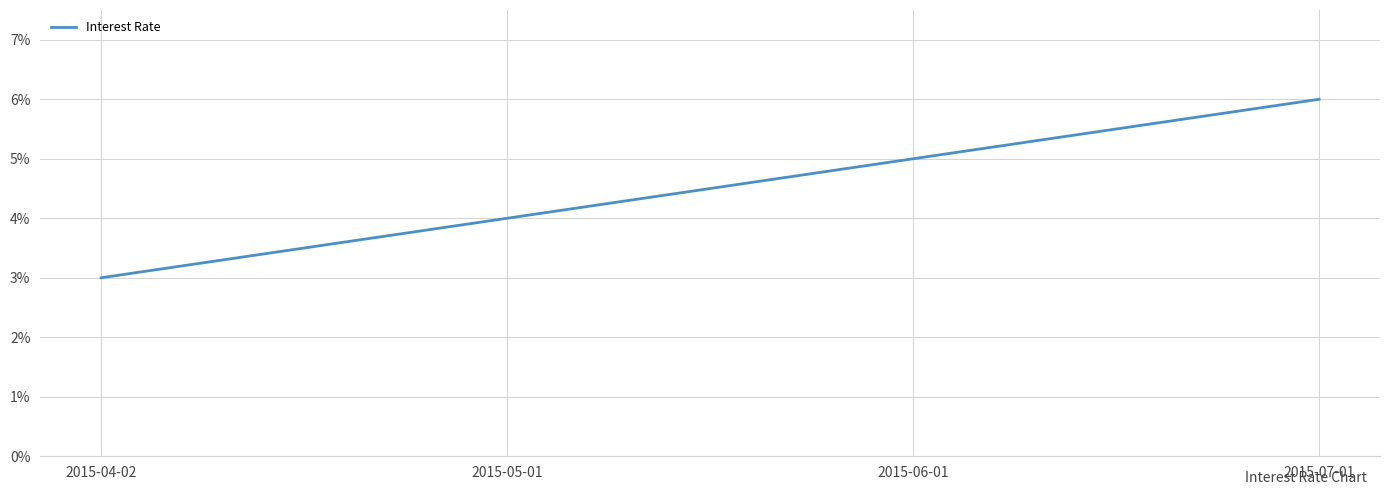

Rank the categories by value from highest to lowest.

2015-07-01, 2015-06-01, 2015-05-01, 2015-04-02